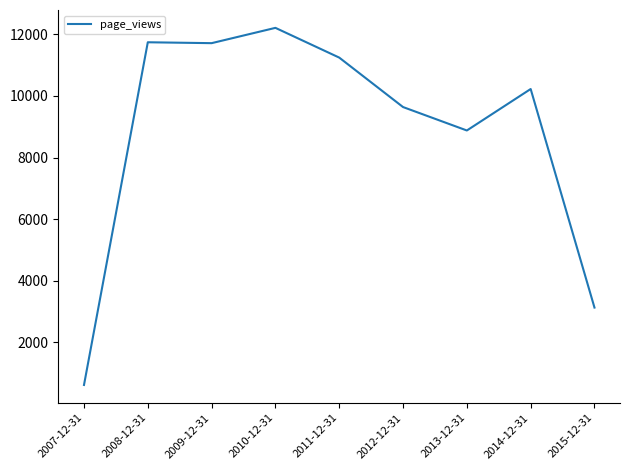

How many lines are shown in the chart?

1